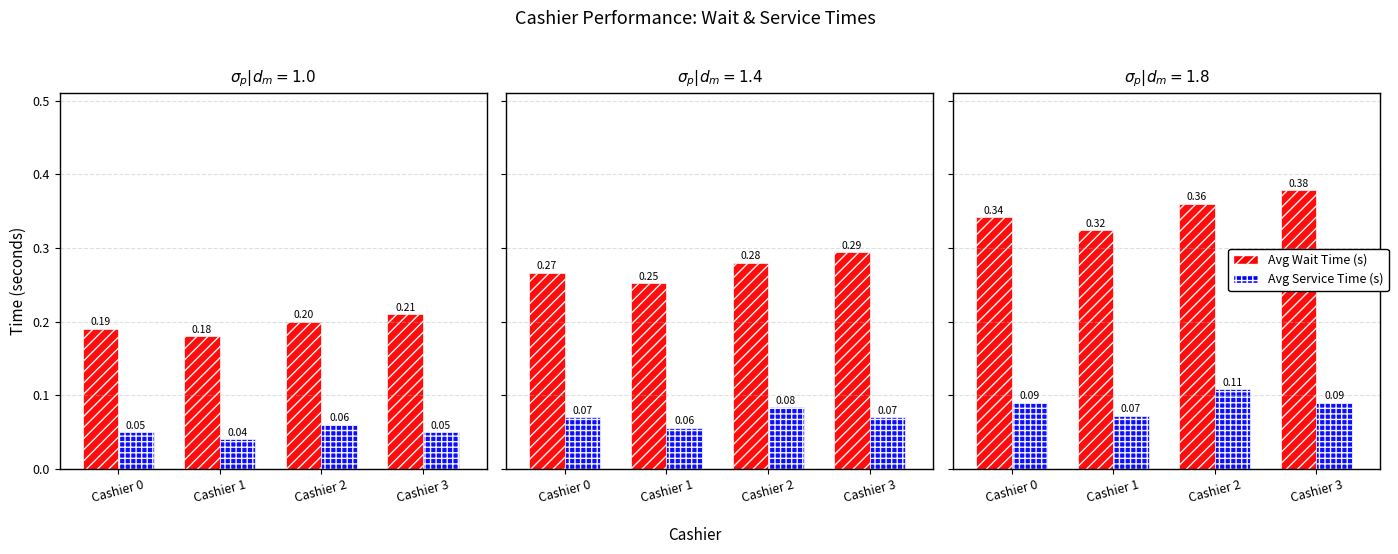

The Avg Service Time (s) series shows 0.1 at Cashier 1. True or false?

True